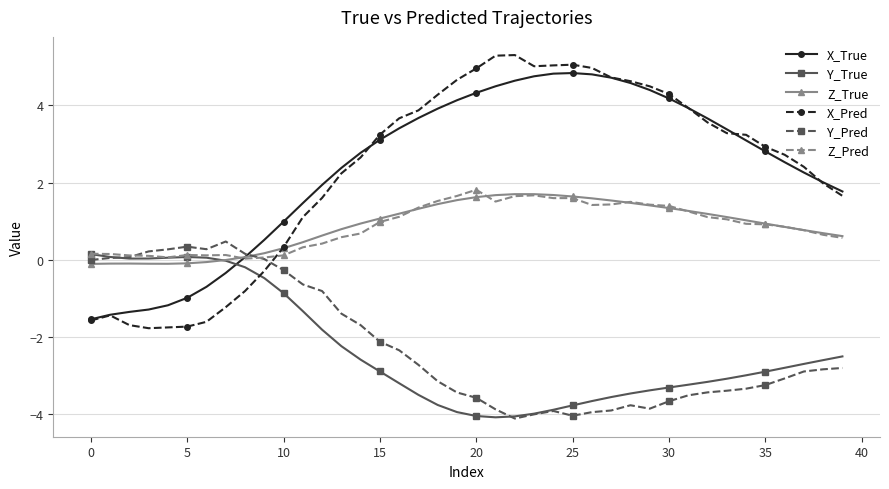

Which series has the widest spread of values?

X_Pred